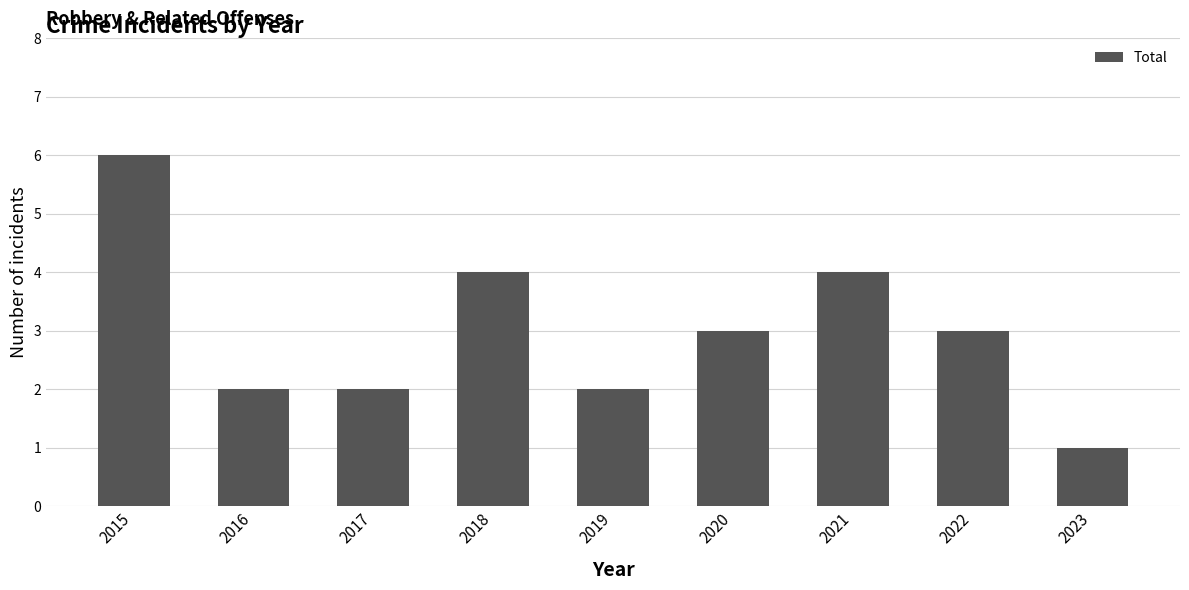

How many categories are shown in the chart?

9